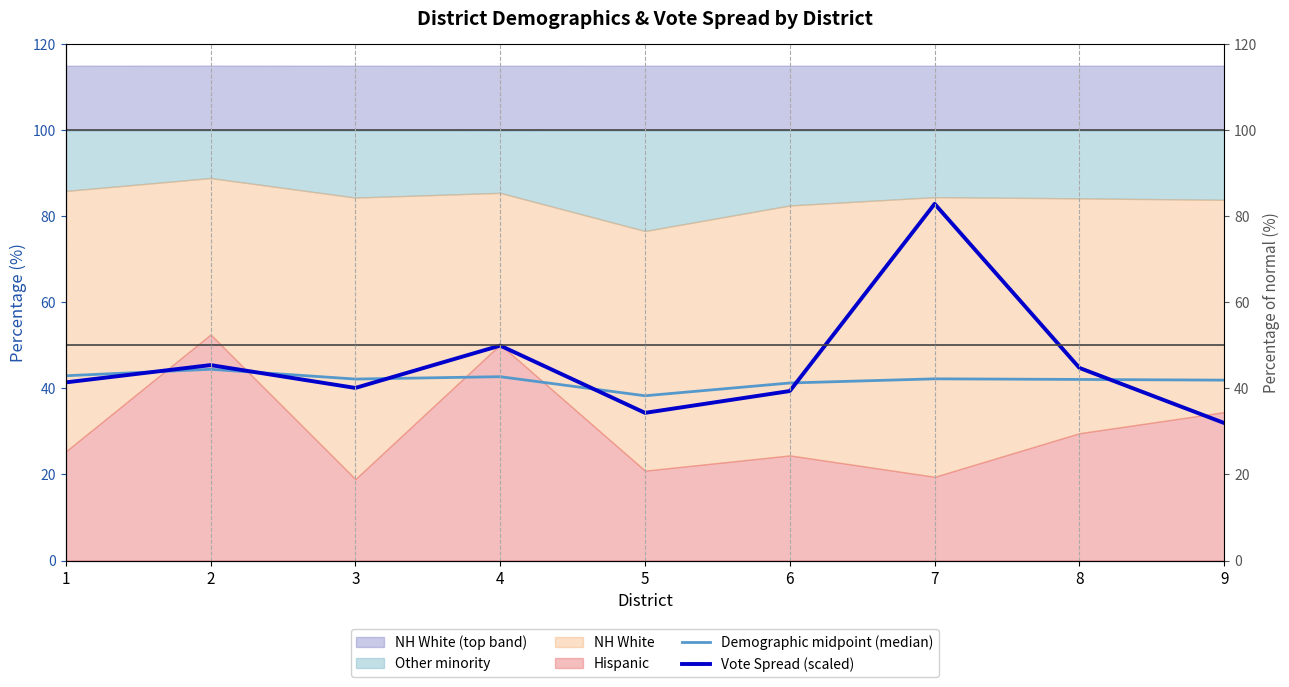

What is the value of the Demographic midpoint (median) point at the 8th from the left?

42.1